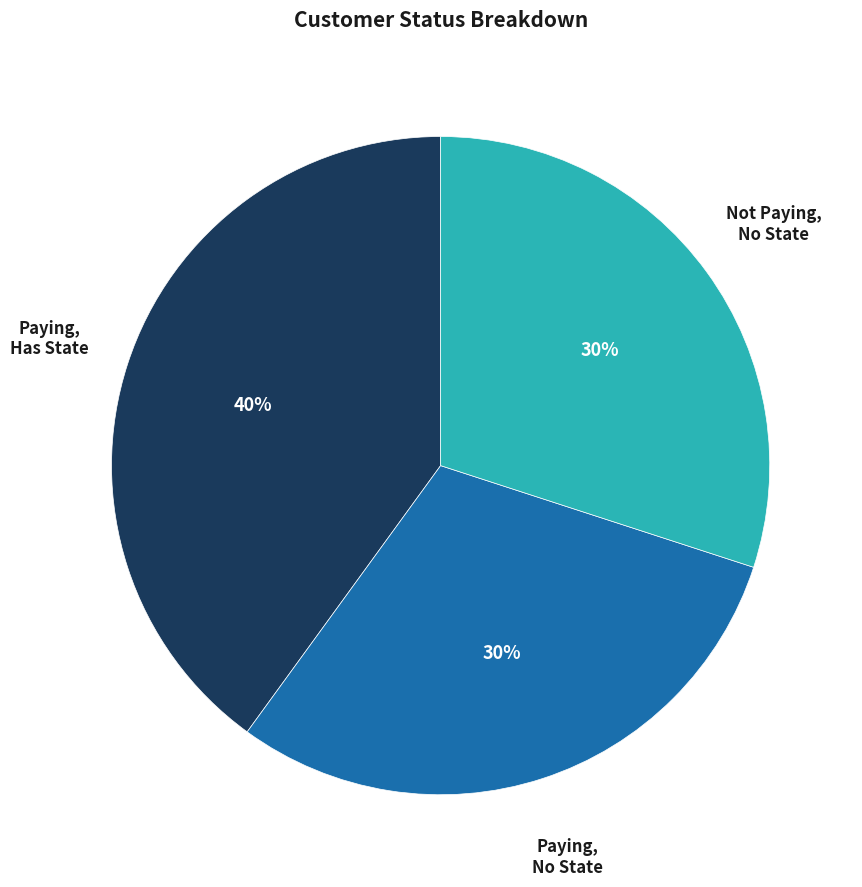

Does any single category account for the majority?

No